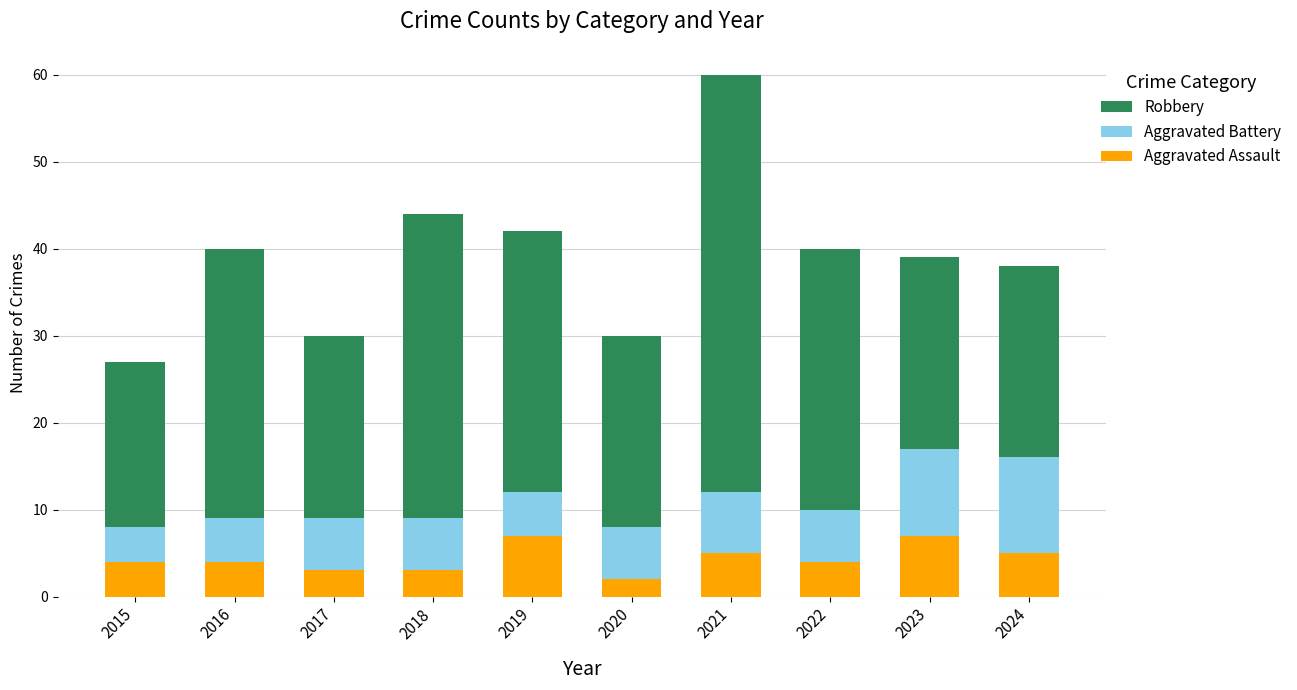

What is the difference between the maximum and minimum values in the Aggravated Assault series?

5